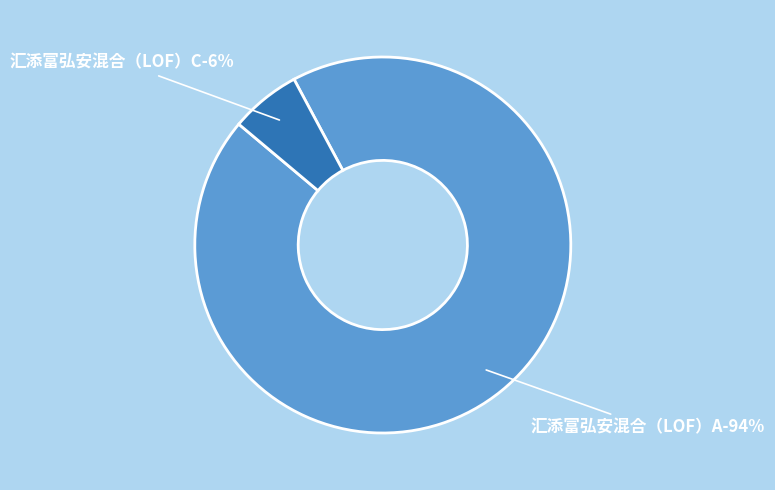

What is the majority slice?

汇添富弘安混合（LOF）A